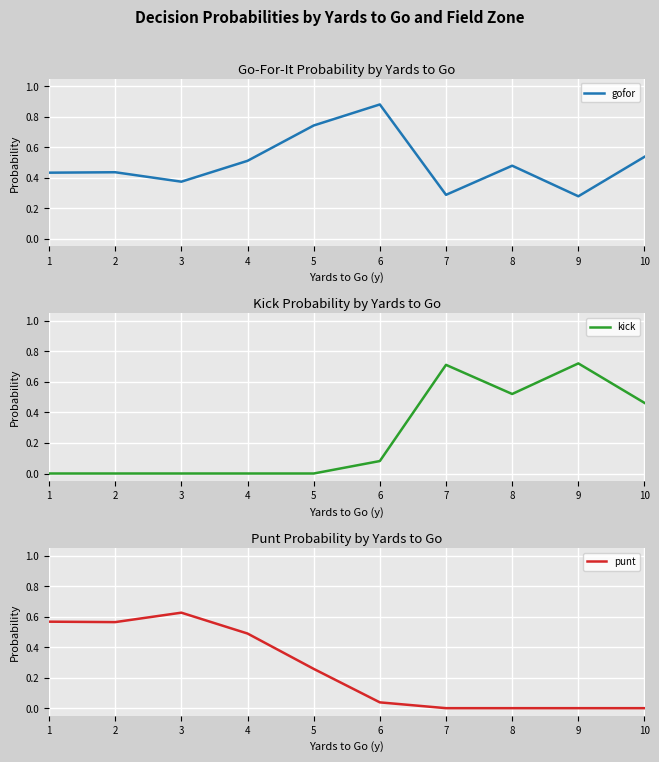

At how many categories does at least one series exceed 0?

10